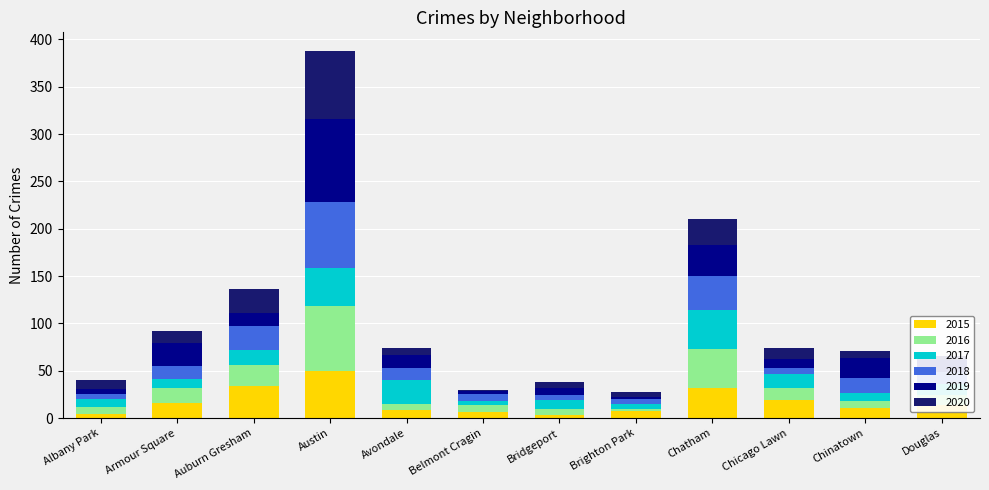

Count the number of data series in this chart.

6